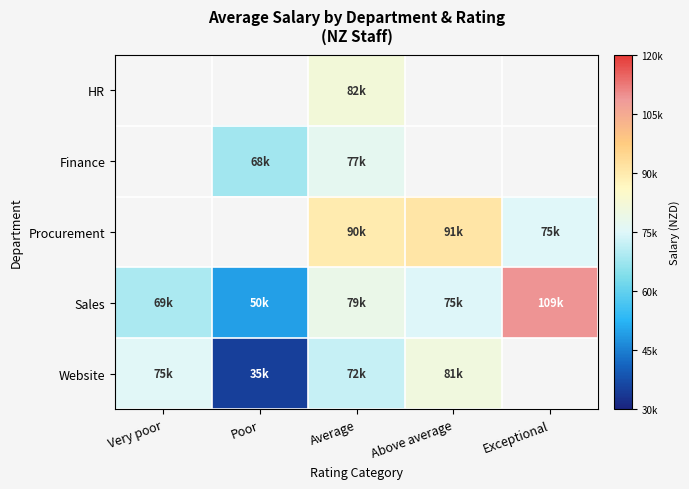

What is the greatest value displayed?

109160.0